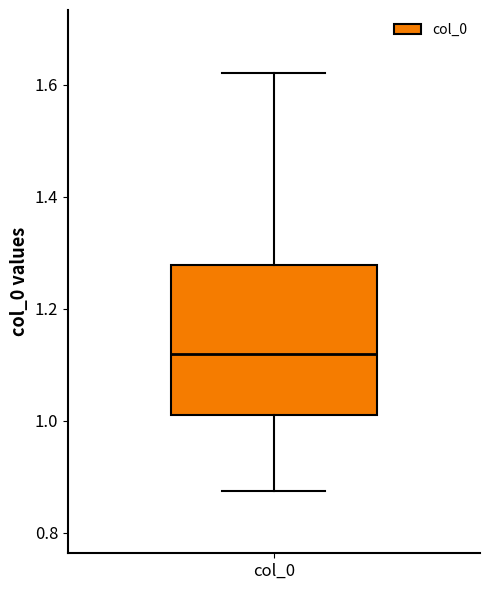

Transcribe this box plot: give where the median line is, the range the box spans, and where the two whiskers end, as read against the y-axis. The values are not printed on the chart, so give them approximately, as read against the axis.

median 1.12, box 1.00 to 1.28, whiskers 0.88 to 1.62